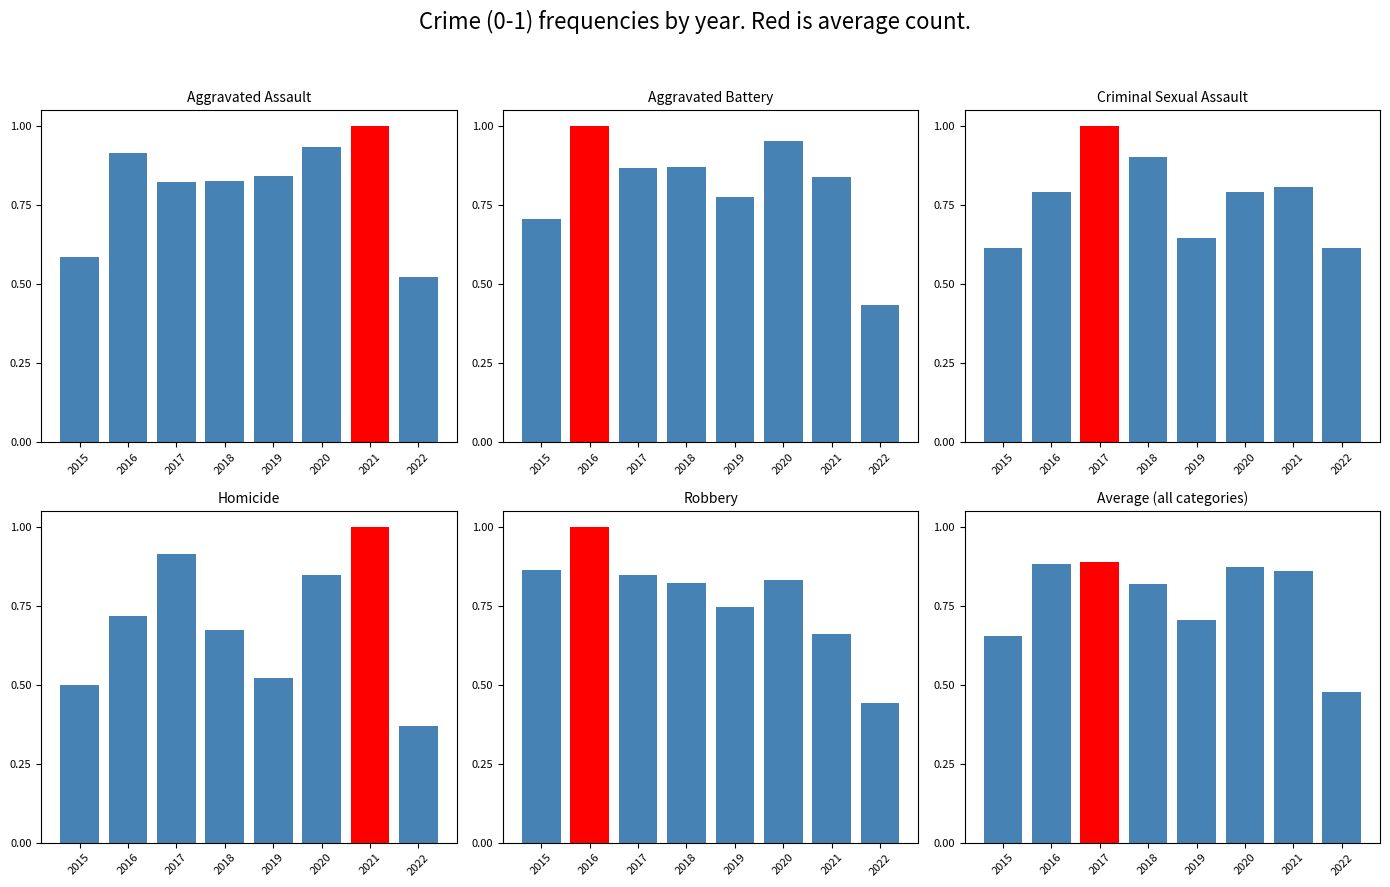

True or false: Robbery has a value of 0.2 at 2022.

False